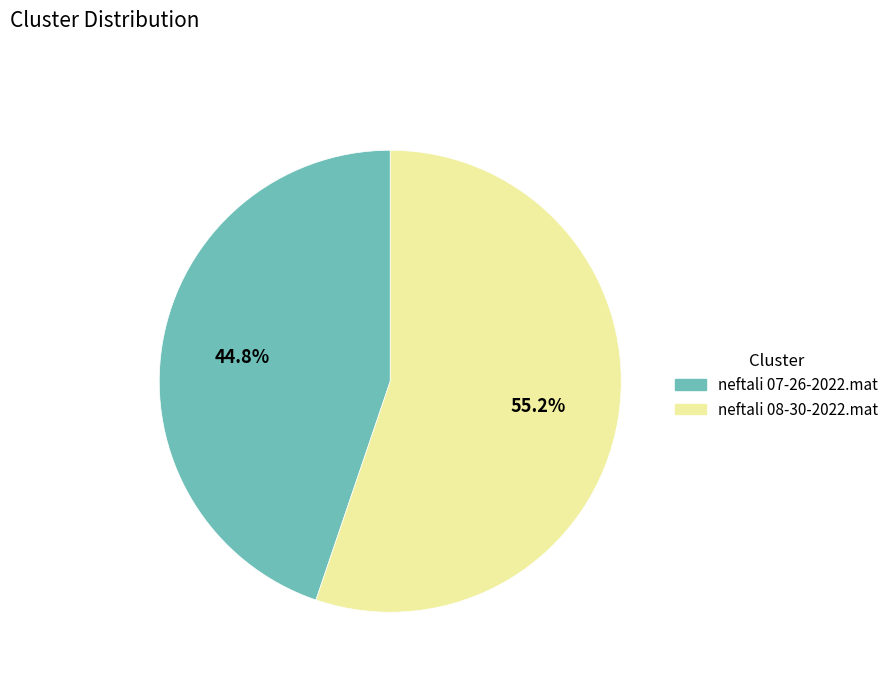

Which has a higher value, neftali 08-30-2022.mat or neftali 07-26-2022.mat?

neftali 08-30-2022.mat